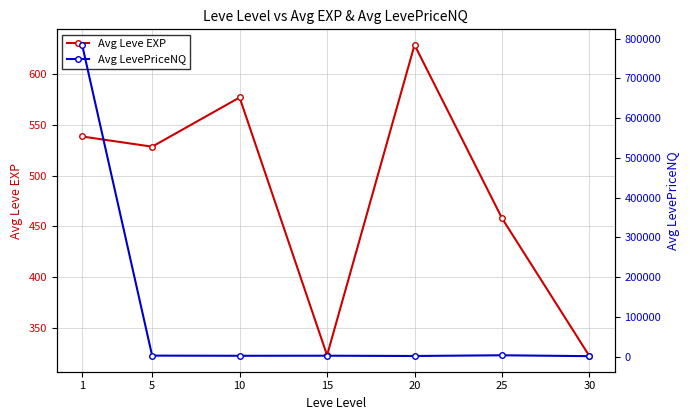

Count the number of categories in the chart.

7